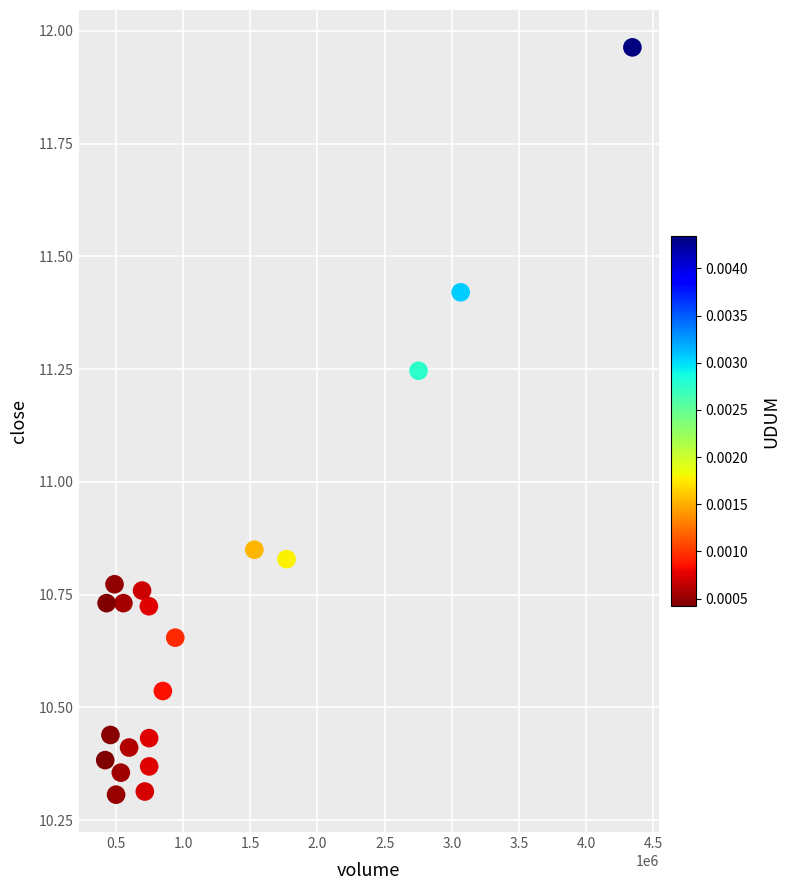

What is the range of Y values (max minus min)?

1.7